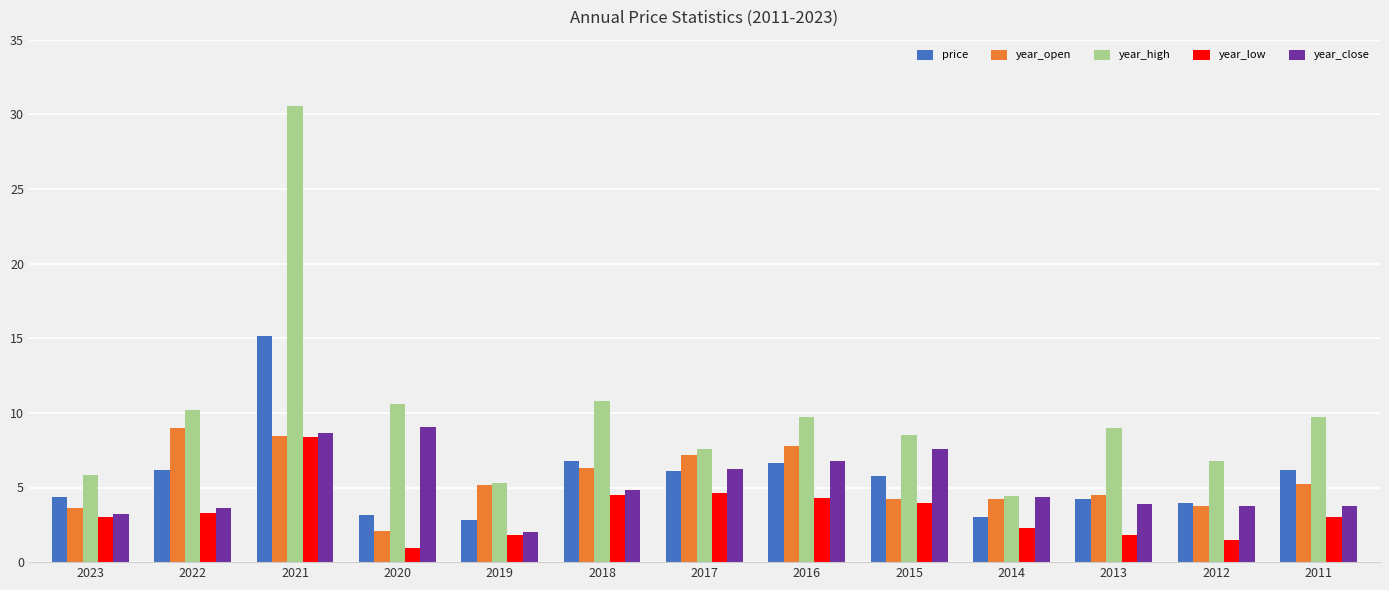

Are the bars horizontal?

No